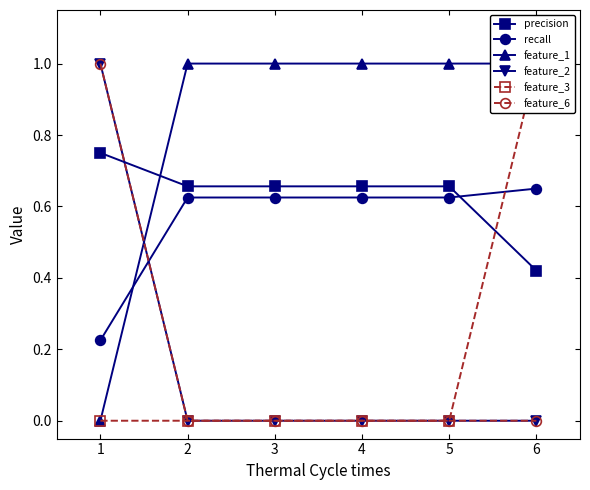

Rank the categories by recall value from lowest to highest.

1, 2, 3, 4, 5, 6